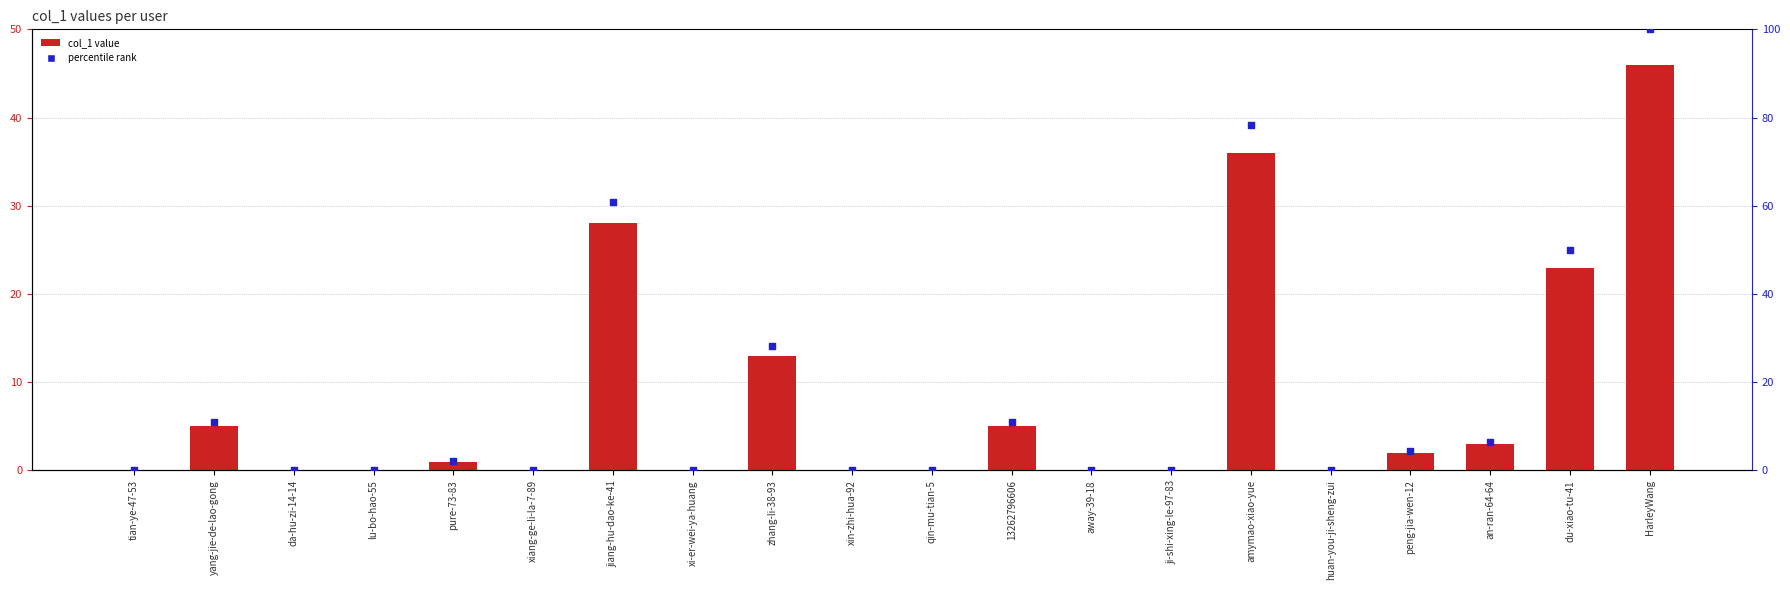

Which series contains the lowest Y value?

col_1 value